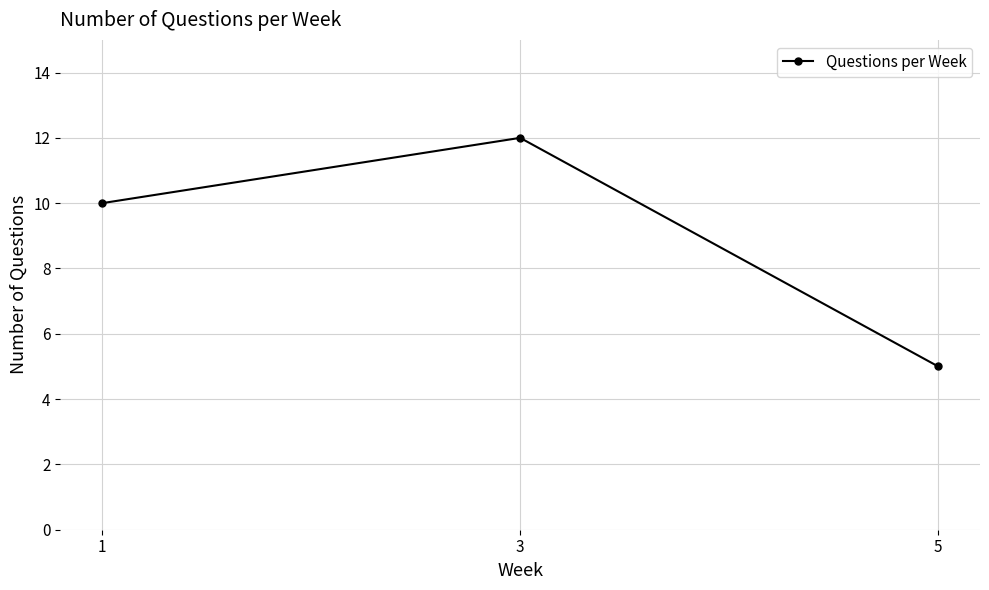

Where is the data nearest to the value 8?

1